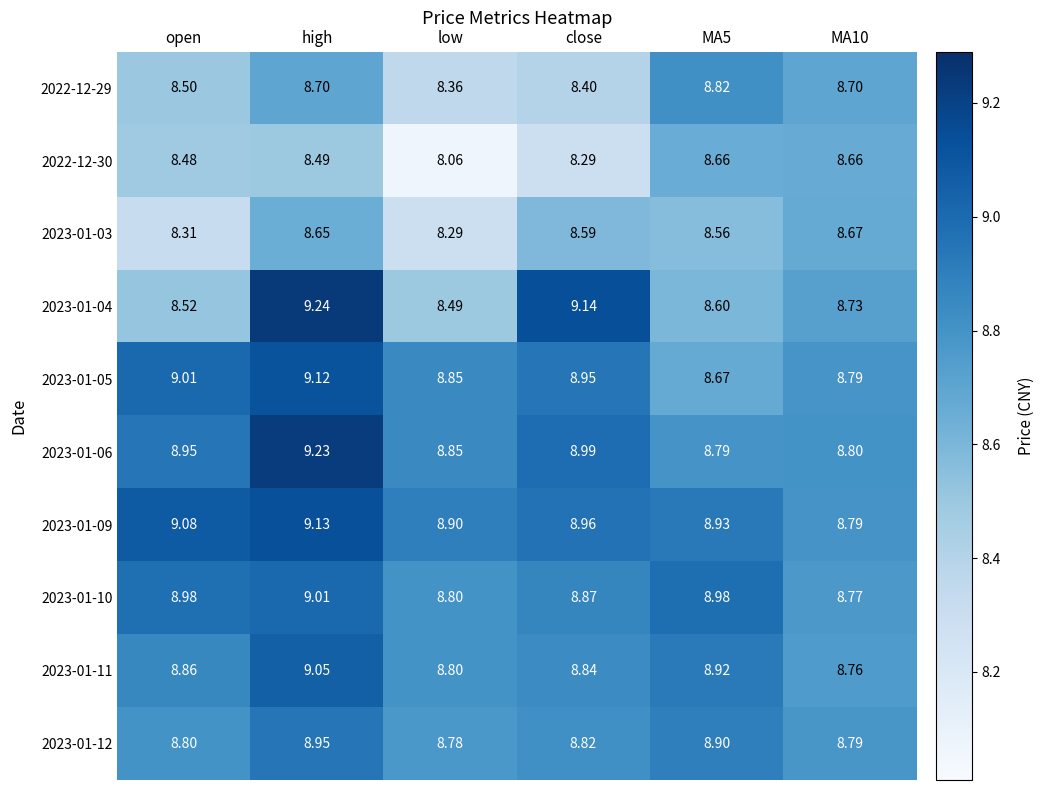

Which category has the highest value across all series?

high